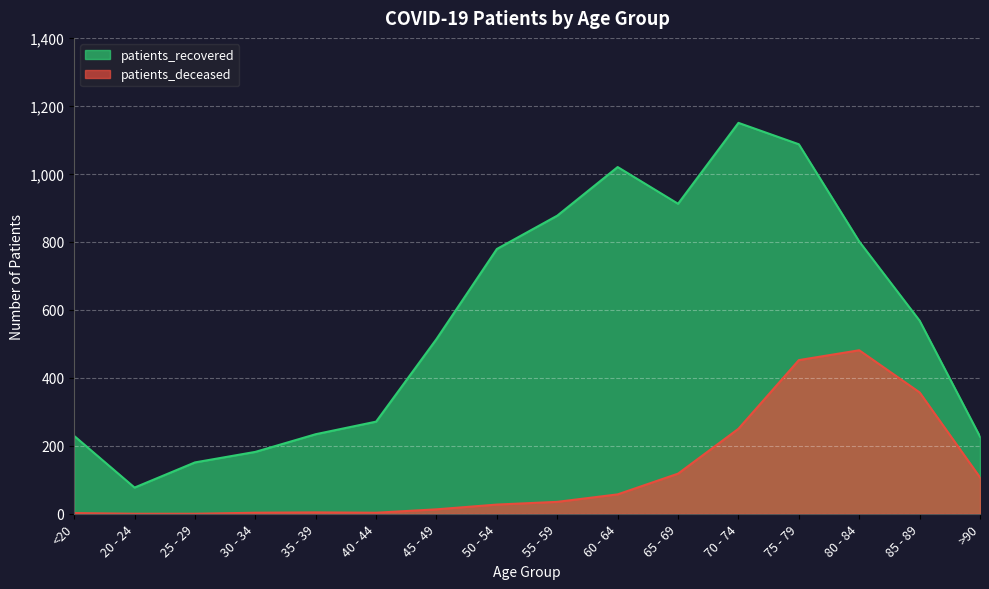

Which series has the largest total across all categories?

patients_recovered